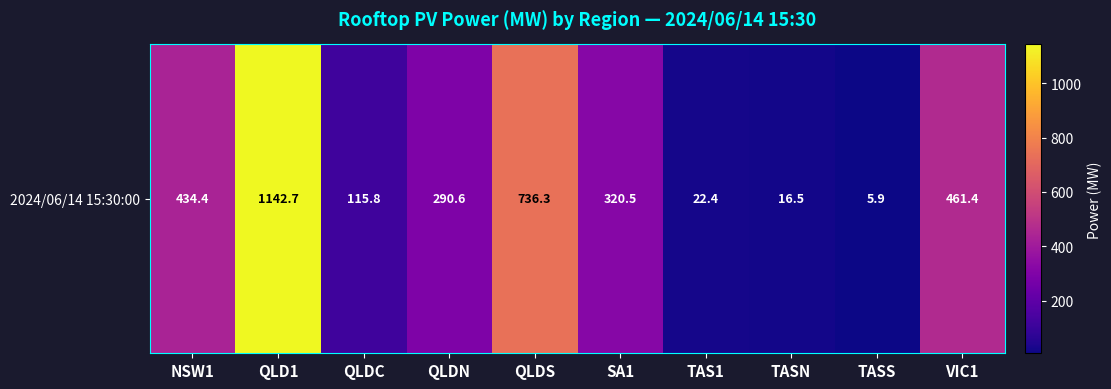

What is the difference between the values at SA1 and QLDC?

204.7